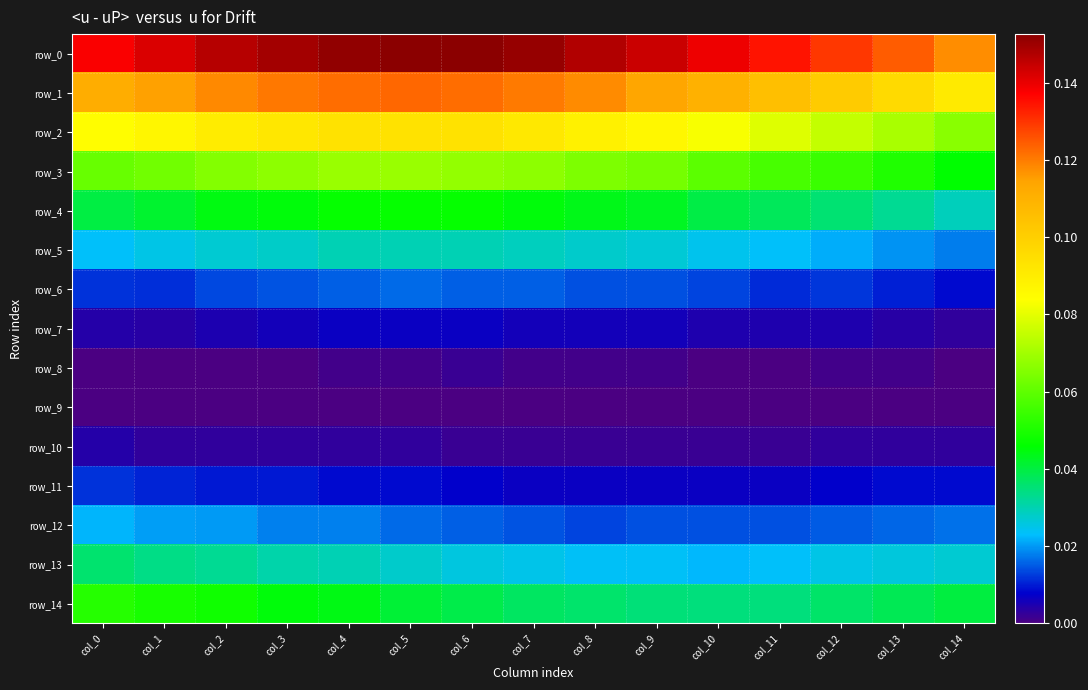

Is the value of row_11 at col_10 greater than the value of row_6 at col_13?

No